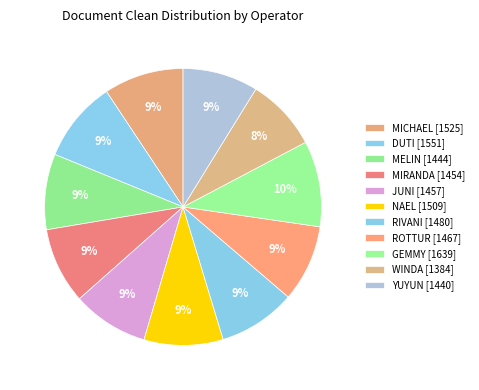

How many slices are in this pie chart?

11